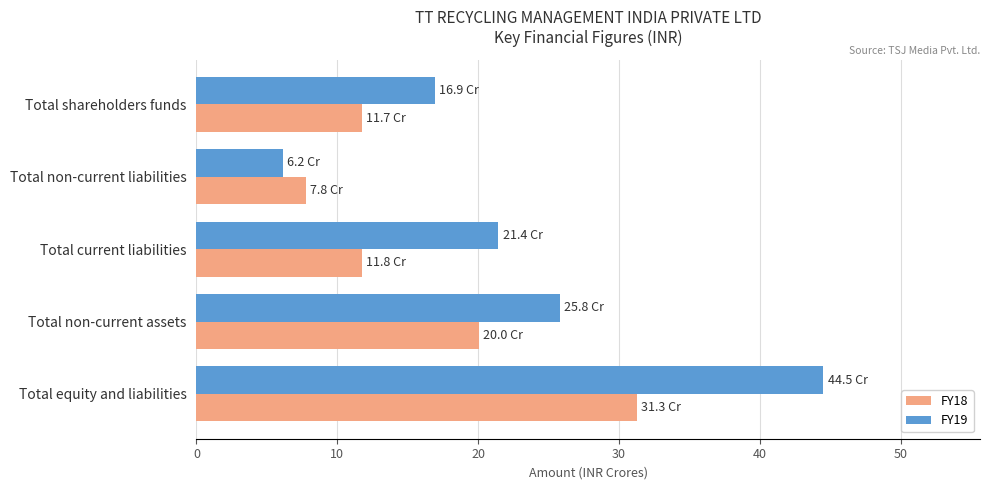

Which category has the highest value across all series?

Total equity and liabilities